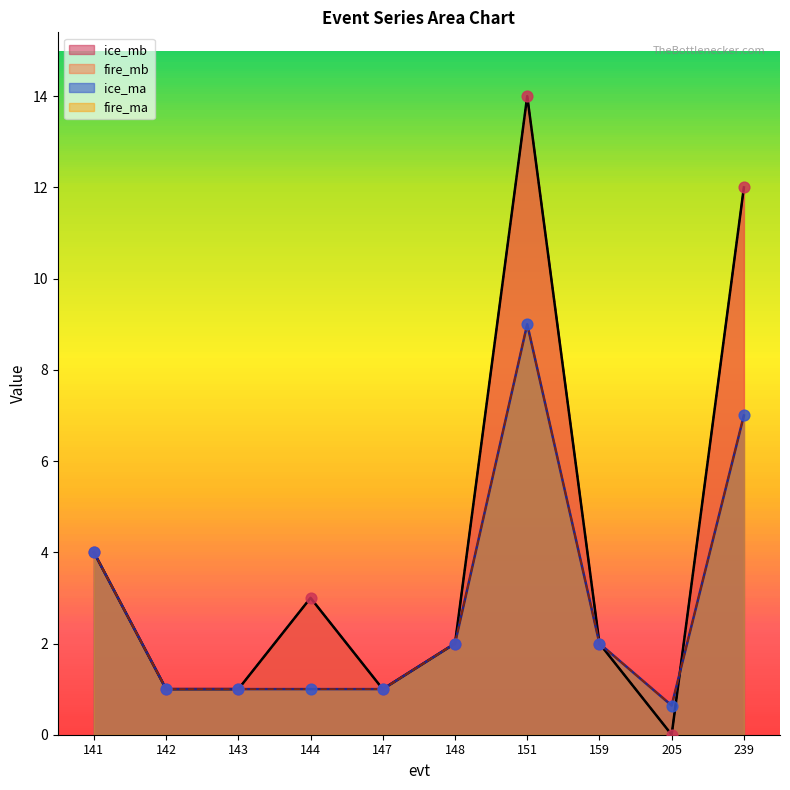

What are all the series names shown in the legend?

ice_mb, fire_mb, ice_ma, fire_ma